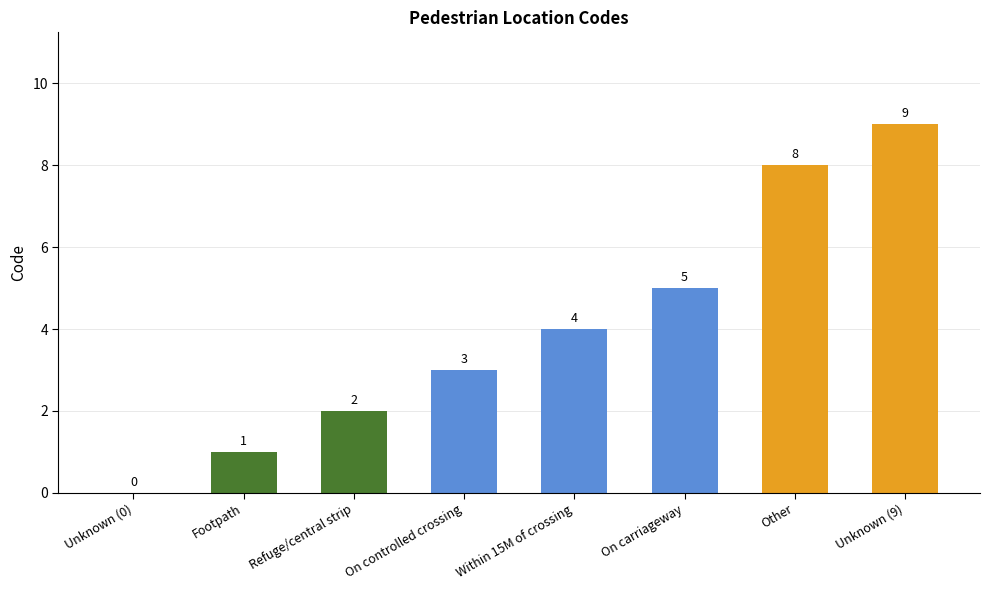

How many series are shown in this chart?

1